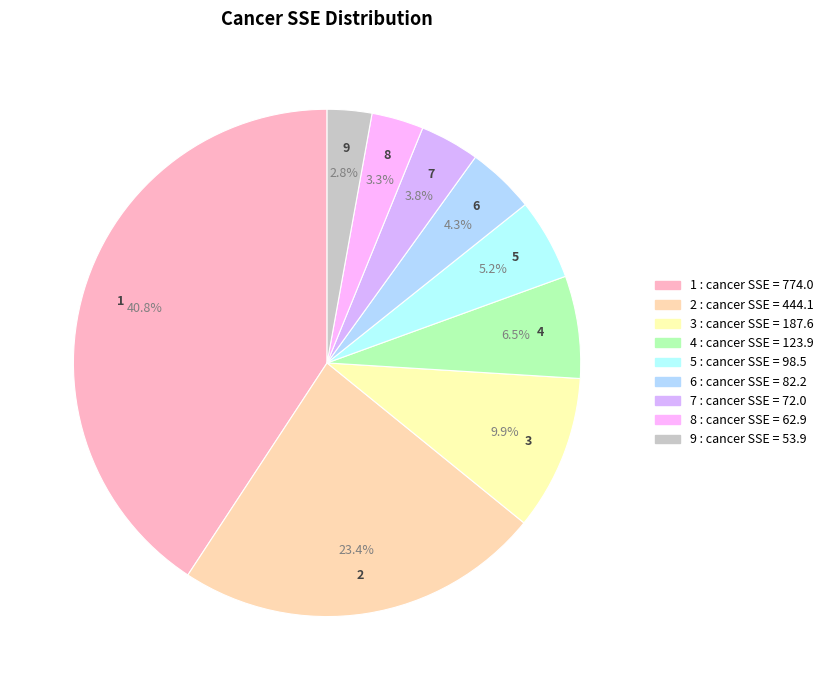

To the nearest percent, what portion does 2 represent?

23%